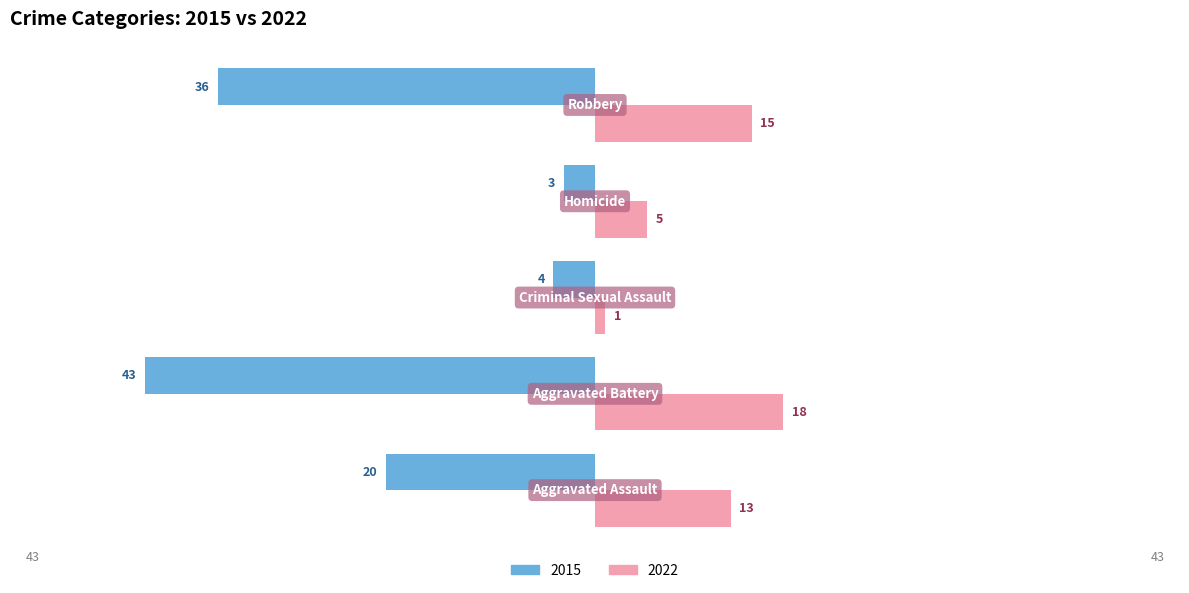

What position from the left is Aggravated Battery?

2